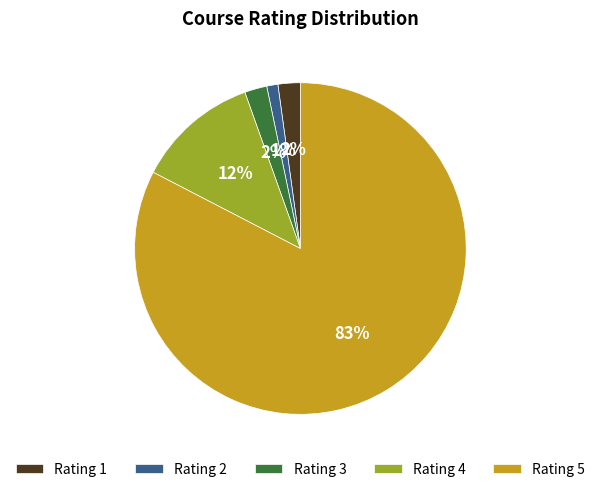

Do Rating 3 and Rating 1 together represent more than half of the pie?

No